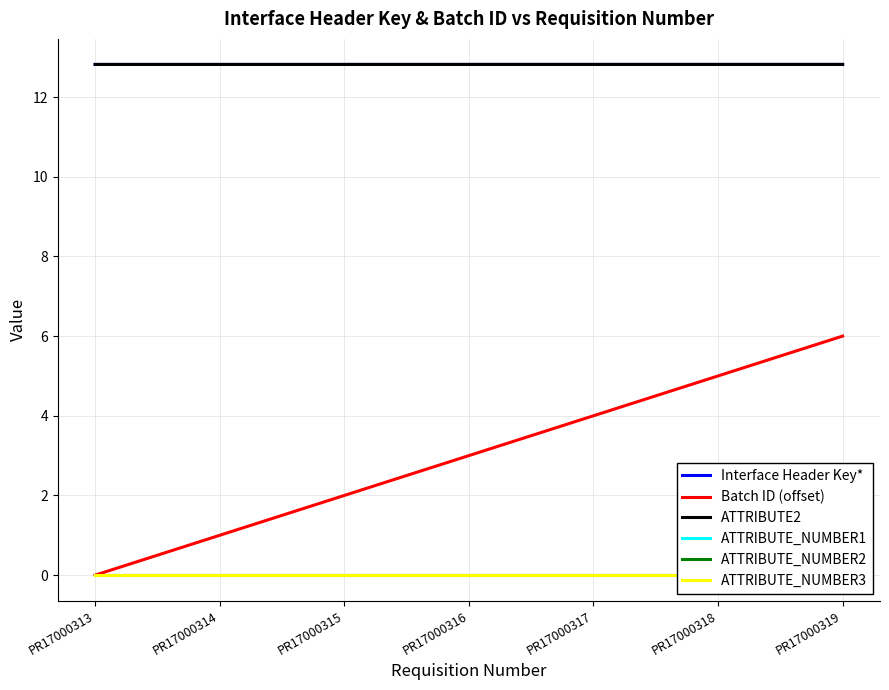

At how many categories does at least one series exceed 6?

7